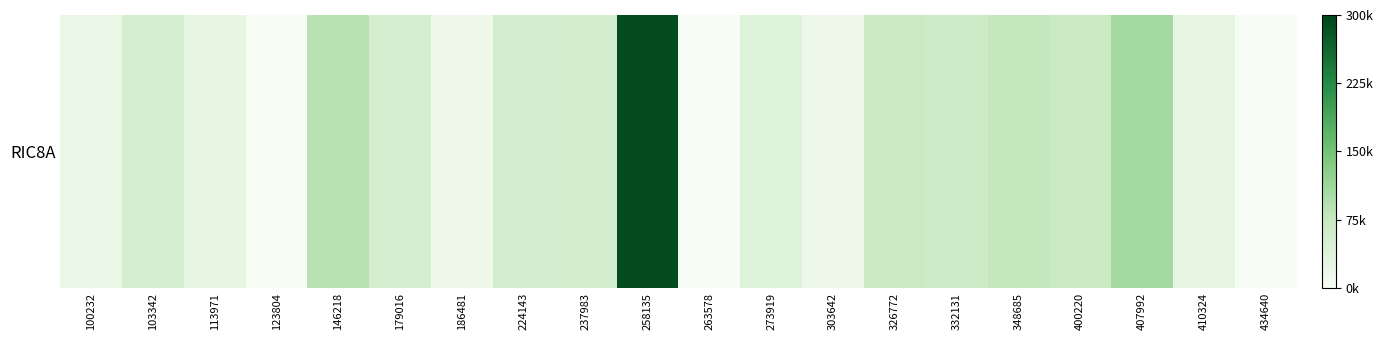

What is the sum of all values?

1130195